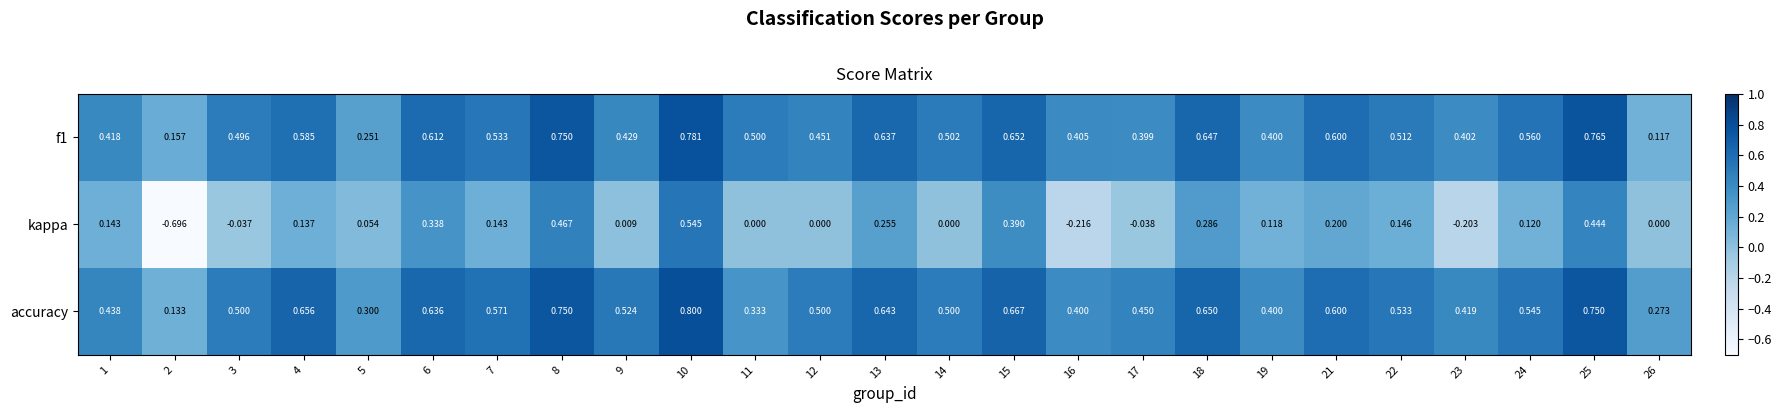

Which series has the largest range (max minus min)?

kappa